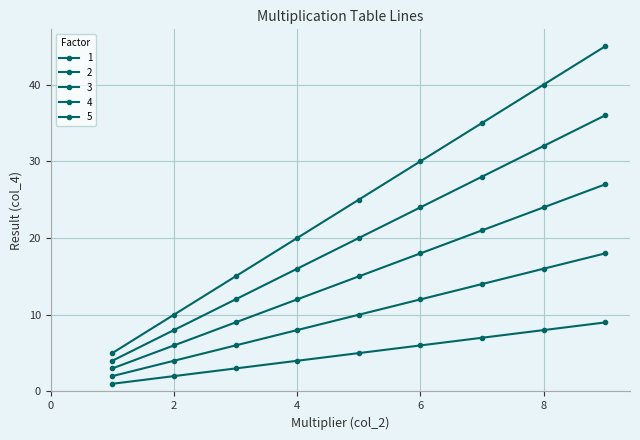

What is the minimum value for 3?

3